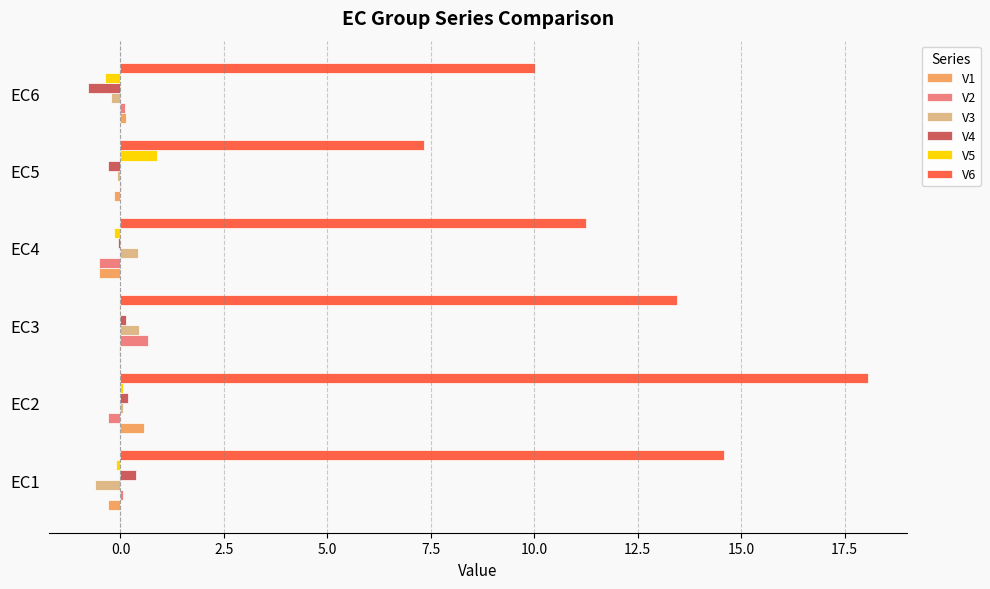

How many distinct data groups are displayed?

6